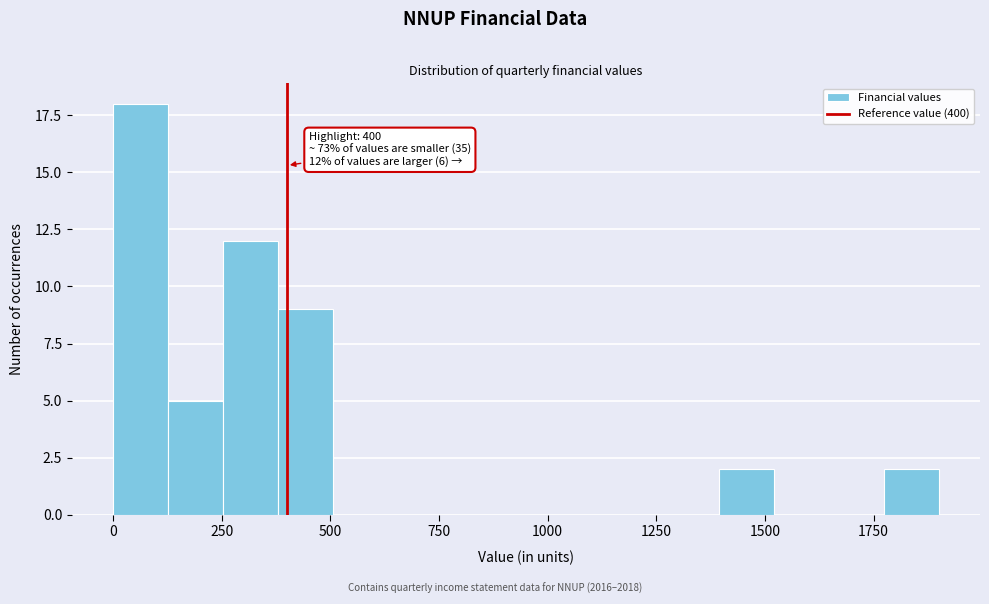

Read against the x-axis, roughly where is the centre of the tallest bar?

50